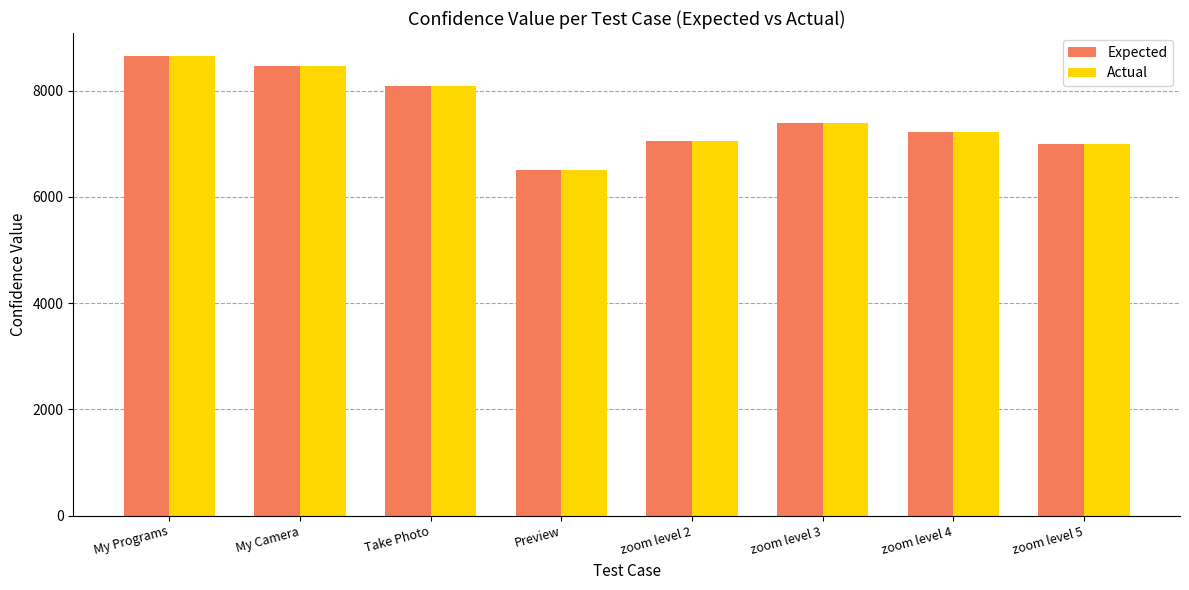

Reading left to right, what are all the values shown in this chart?

Expected: 8651	8459	8089	6498	7060	7383	7219	6988
Actual: 8651	8459	8089	6498	7060	7383	7219	6988